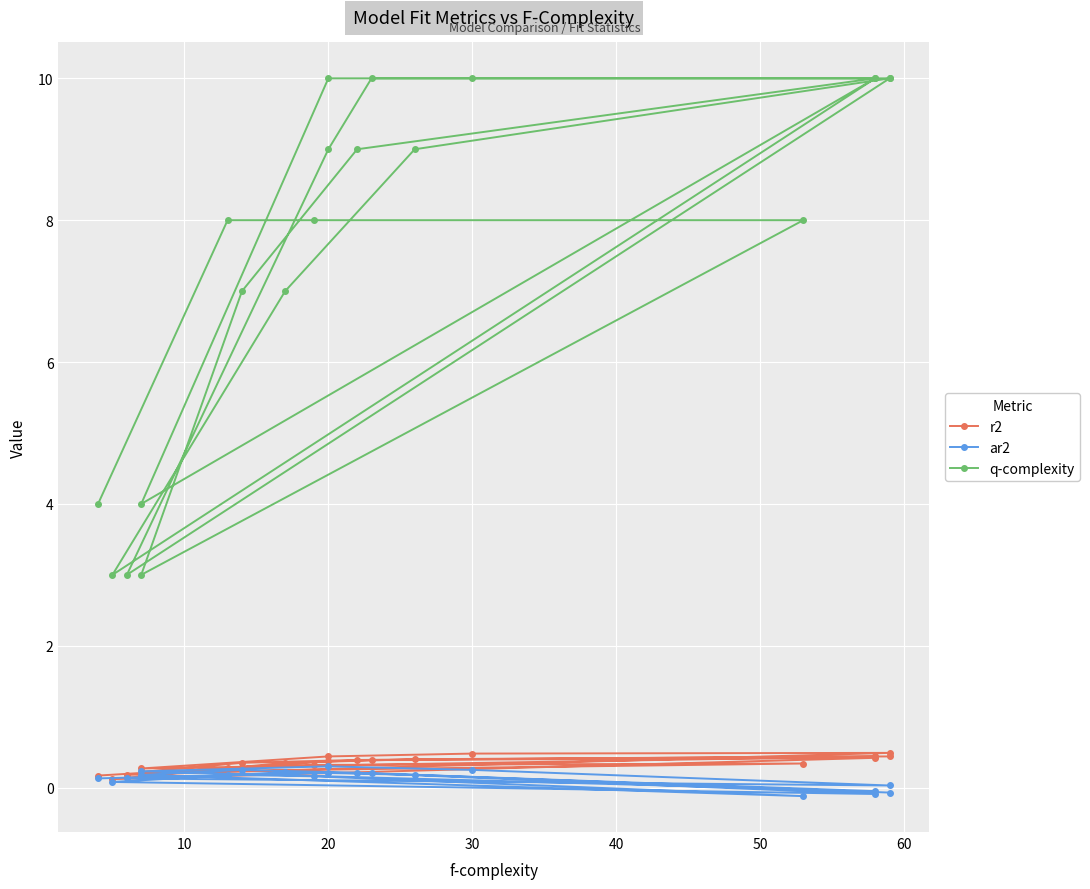

What is the difference between the second highest and second lowest values in the r2 series?

0.3